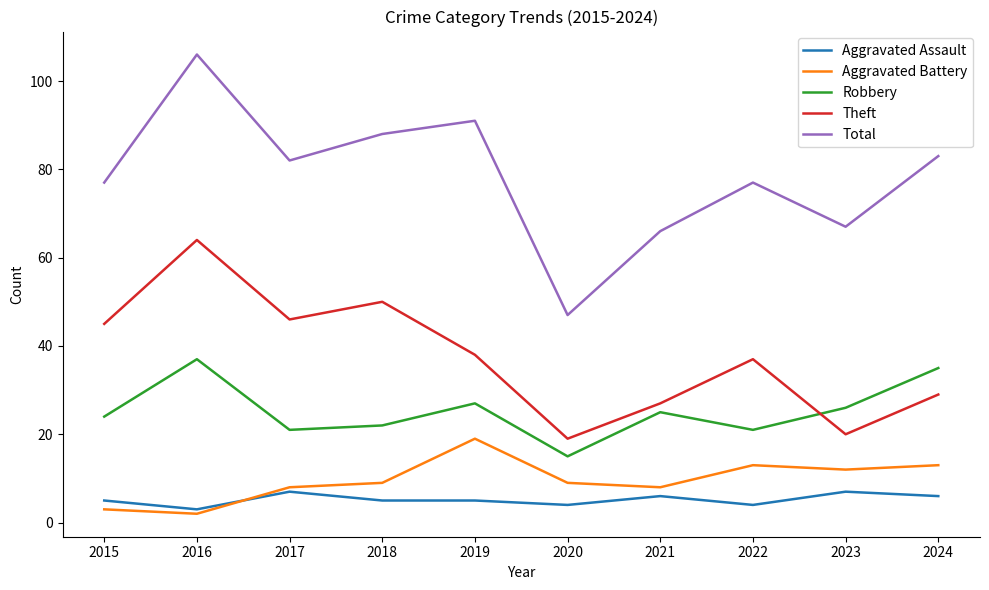

Is the value of Robbery at 2020 greater than the value of Aggravated Battery at 2017?

Yes